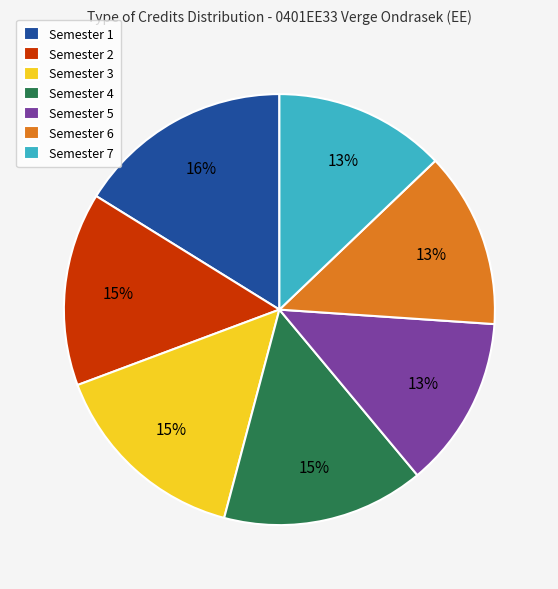

How many segments does this pie chart have?

7